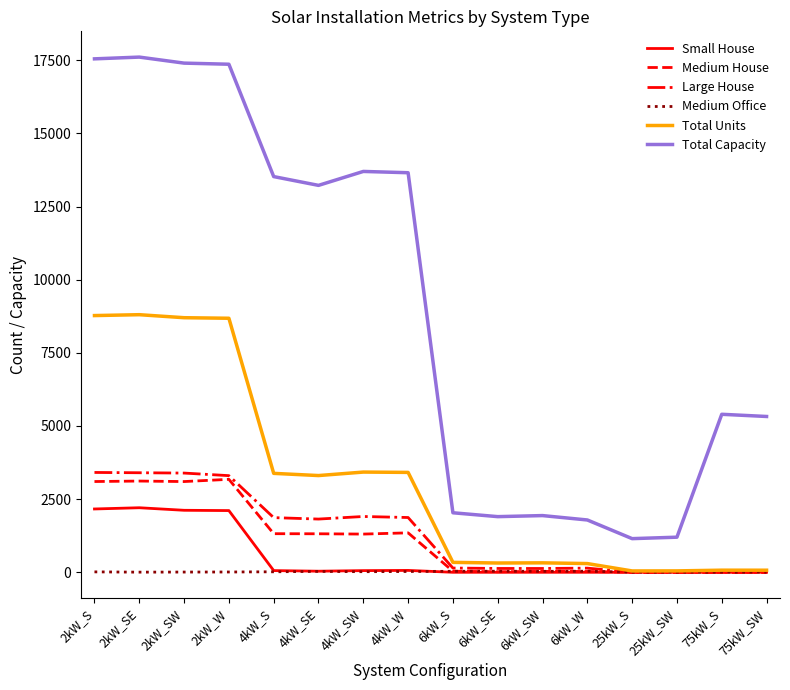

True or false: Total Capacity and Medium Office intersect in this chart.

False